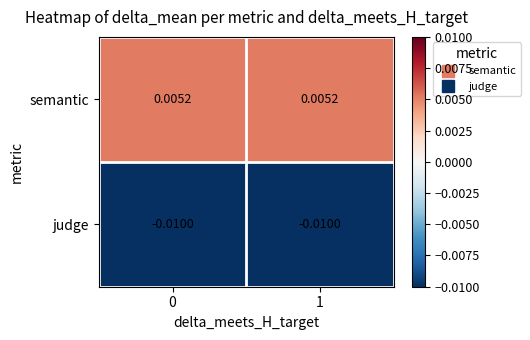

Rank the series by their average value, from highest to lowest.

semantic, judge